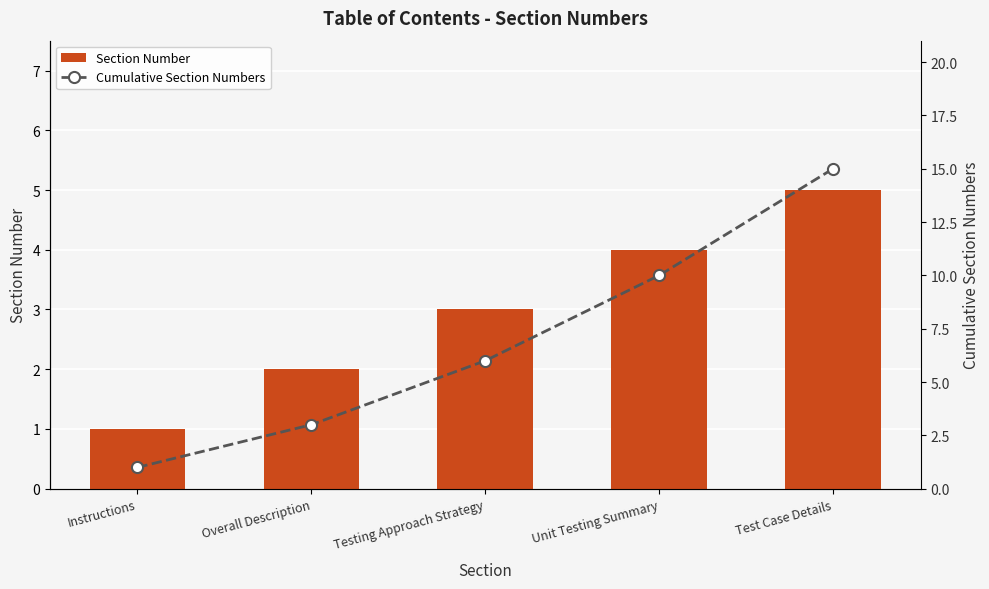

What is the total value across all series at Overall Description?

5